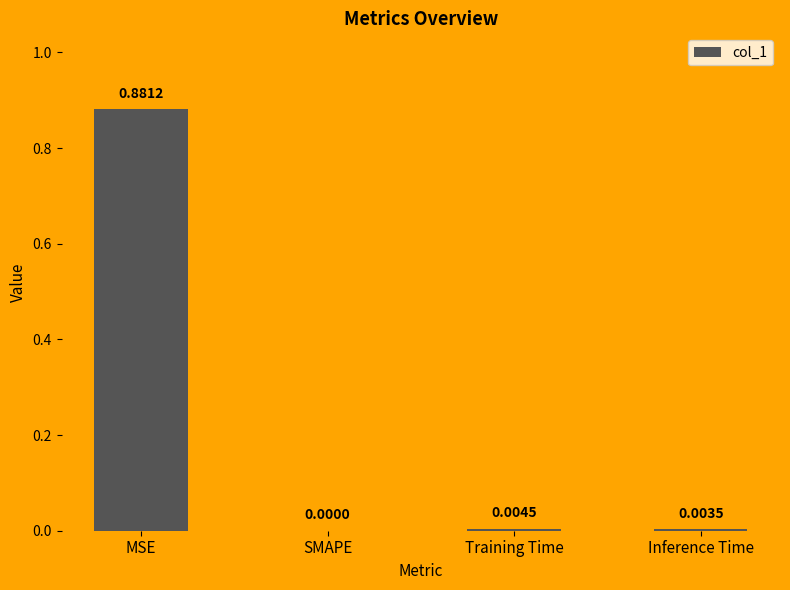

Which label corresponds to the largest value in the chart?

MSE